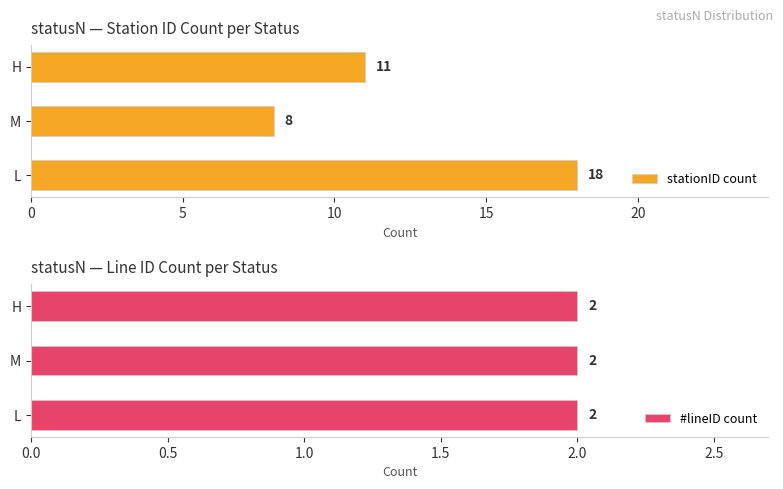

Does the chart contain stacked bars?

No